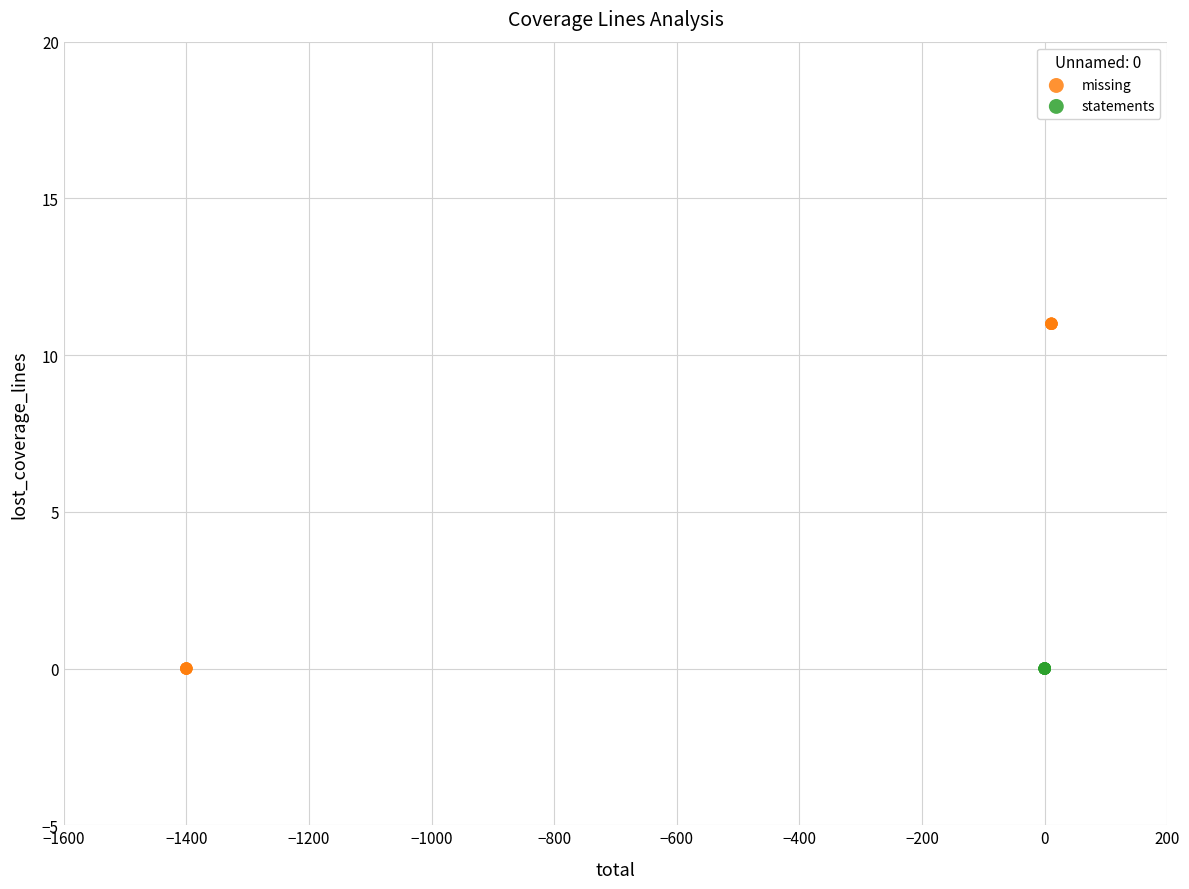

Which series reaches the maximum Y coordinate?

missing